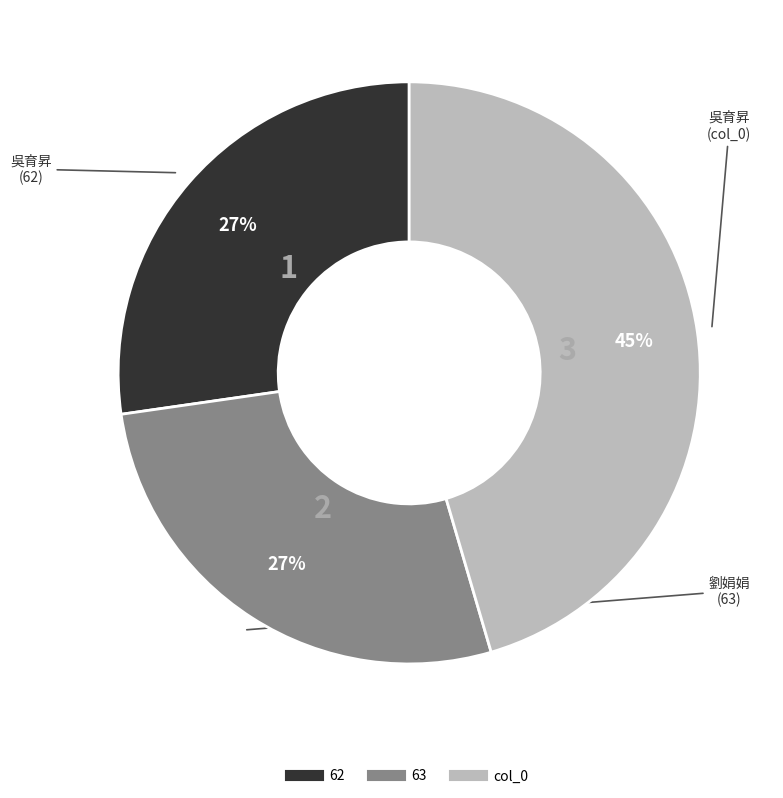

To the nearest percent, what portion does 63 represent?

27%